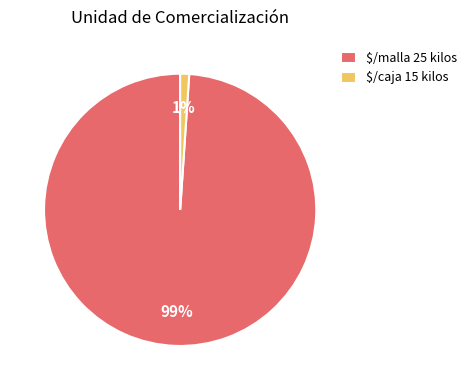

What is the largest slice in the pie chart?

$/malla 25 kilos